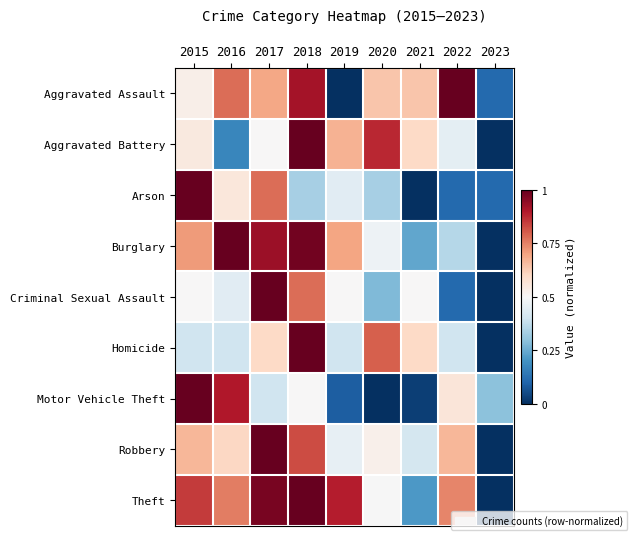

Which series has the largest total across all categories?

Theft